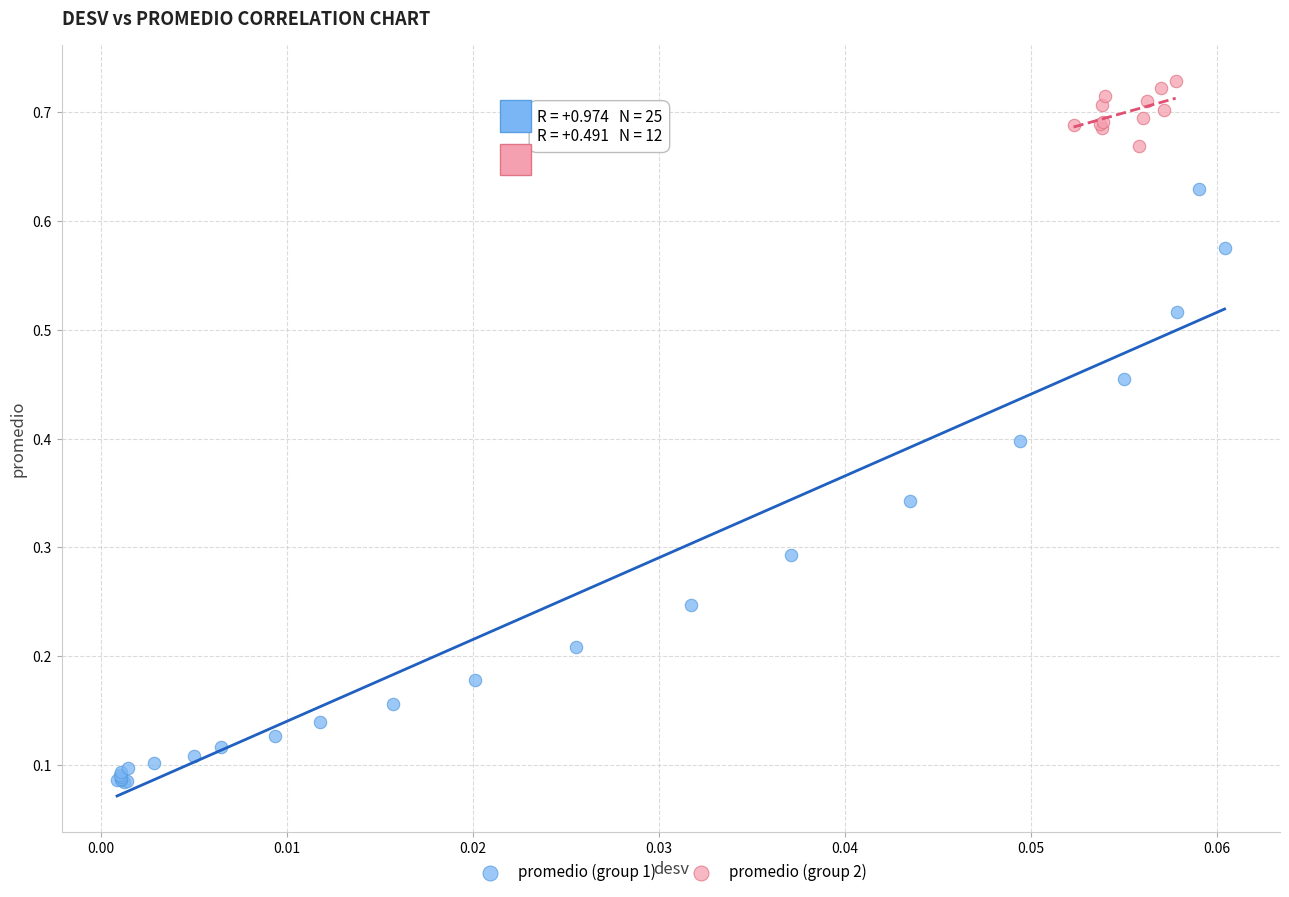

Which series has the largest Y range (max minus min)?

promedio (group 1)